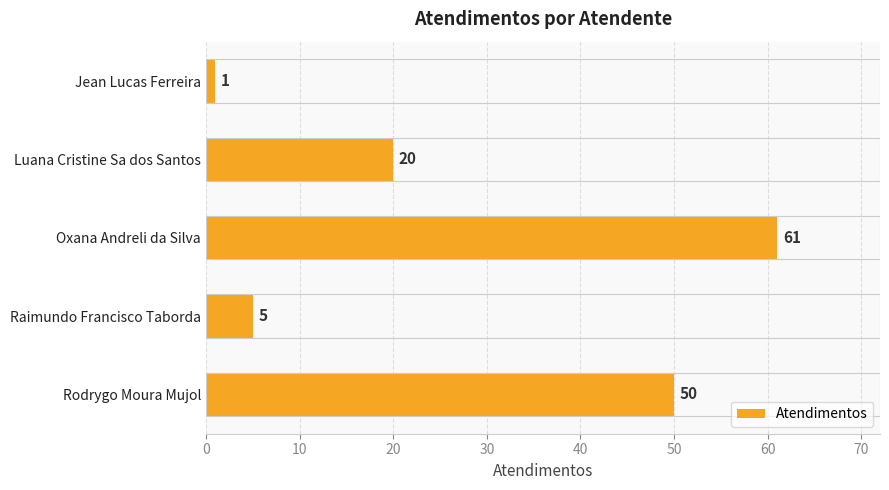

The chart shows a value of 61 at Oxana Andreli da Silva. True or false?

True